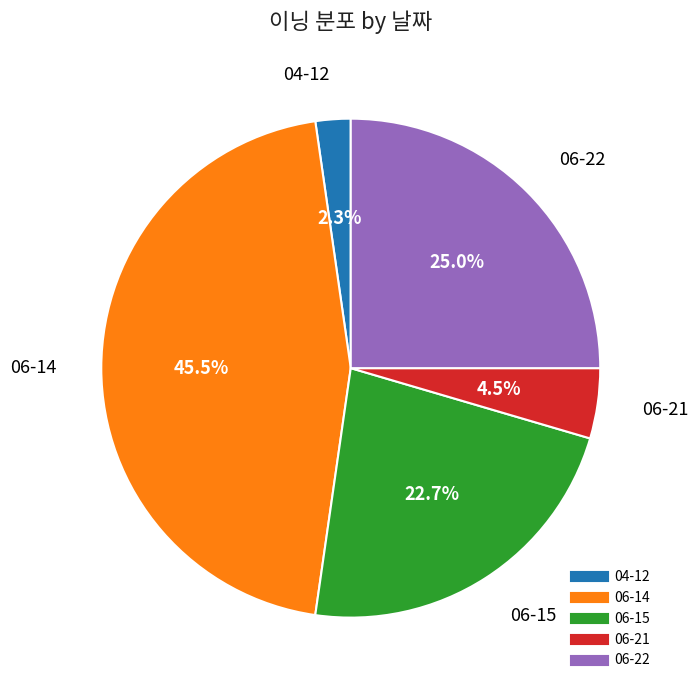

To the nearest percent, what is the average slice percentage?

20%